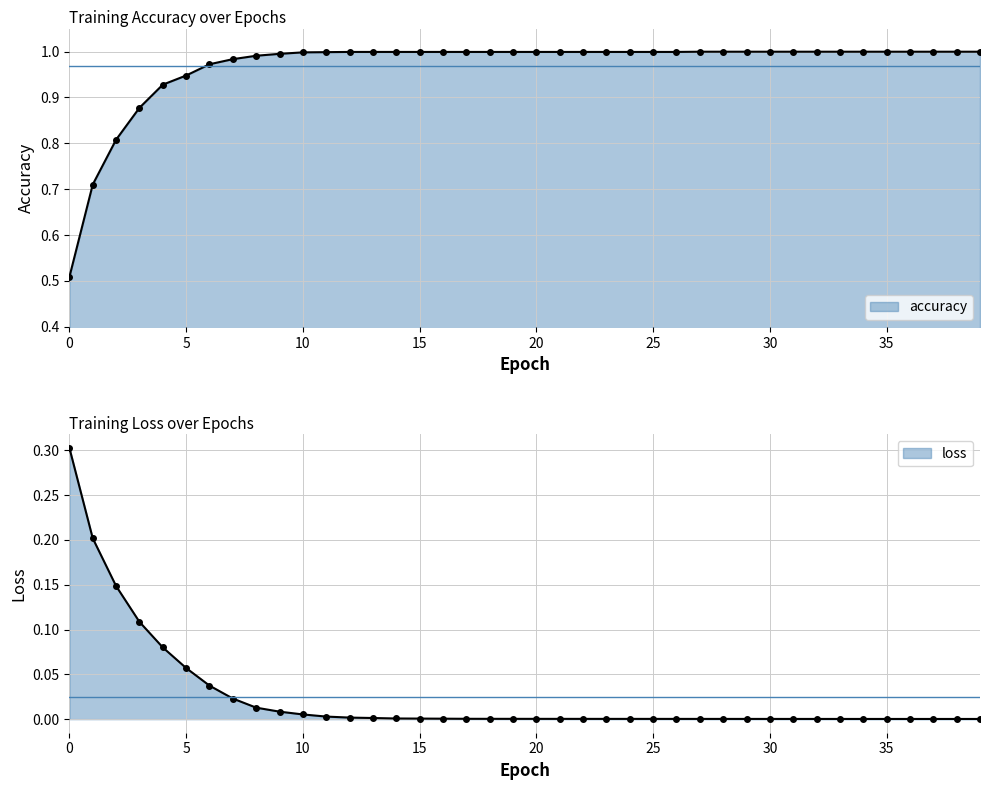

The value of accuracy at 6 is 0.4. True or false?

False